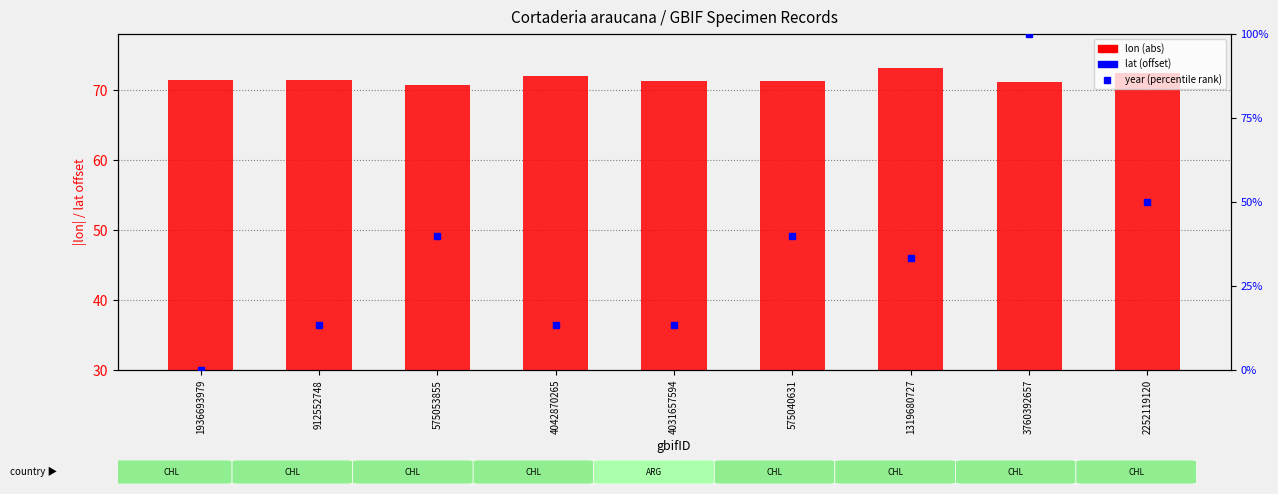

What is the difference between the lon (abs) values at 4042870265 and 575040631?

0.7